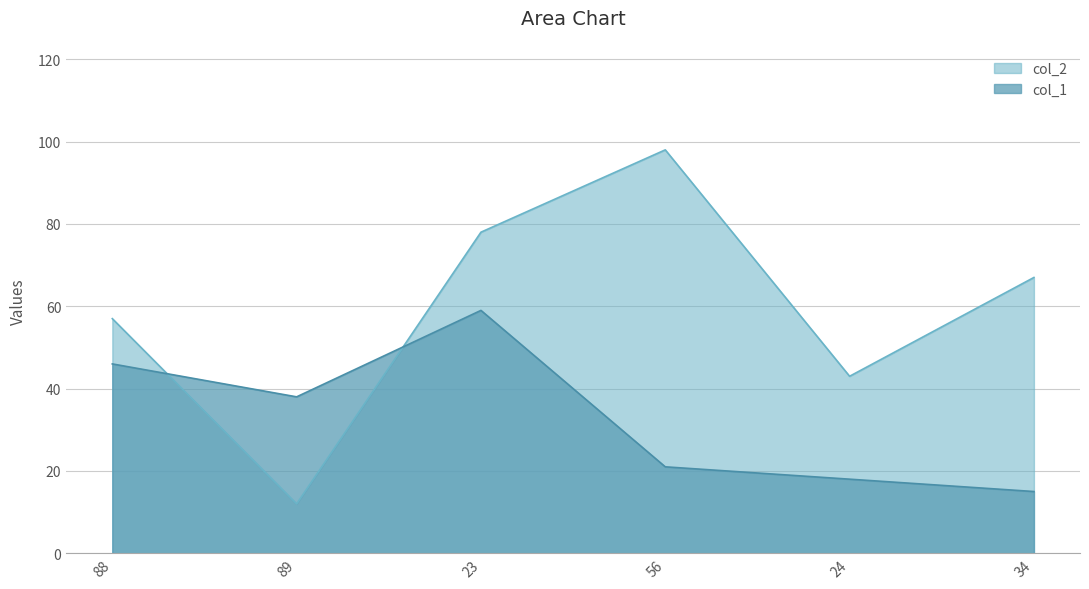

Which category has the highest value in the col_1 series?

23